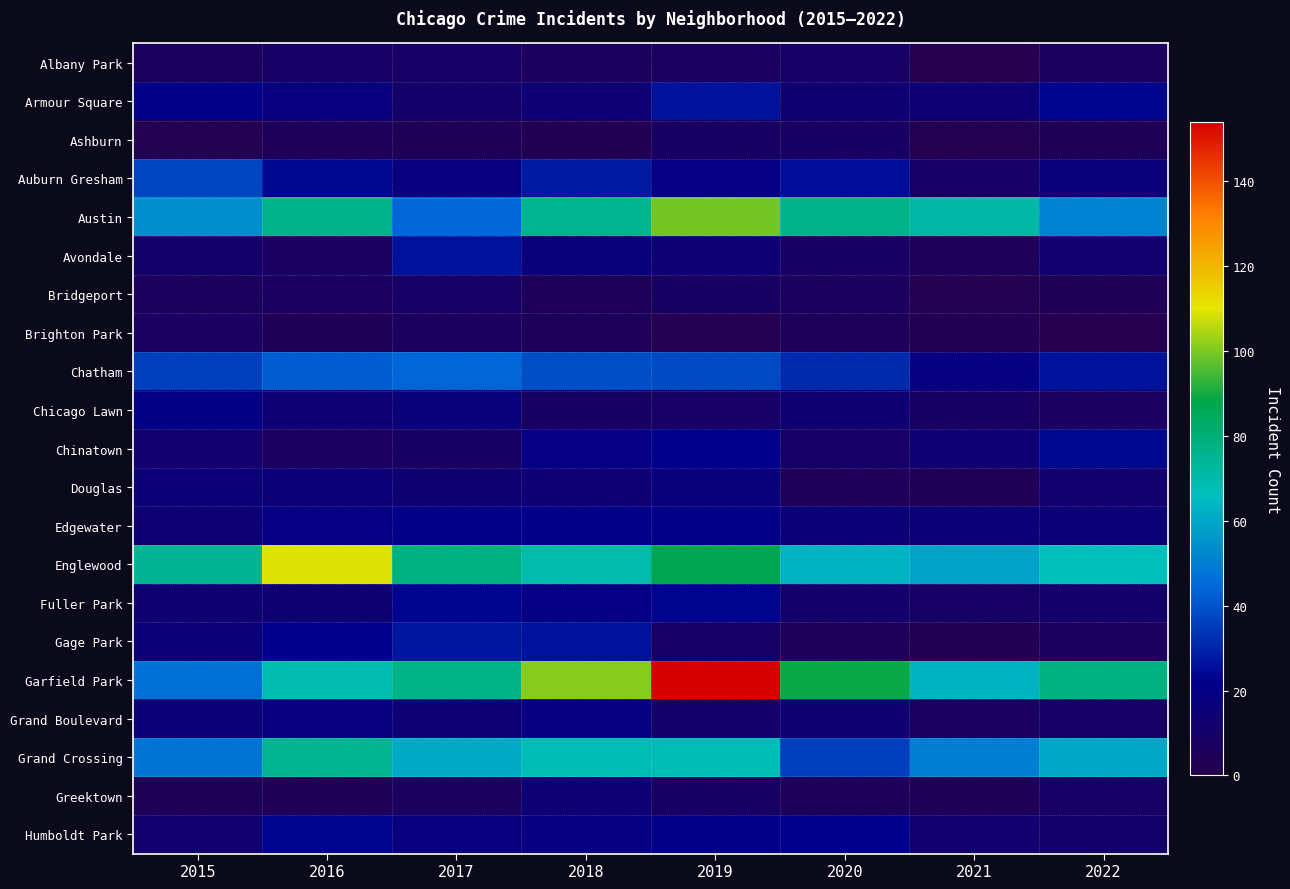

List the series in order of their peak value, highest first.

Garfield Park, Englewood, Austin, Grand Crossing, Chatham, Auburn Gresham, Gage Park, Armour Square, Avondale, Chinatown, Fuller Park, Humboldt Park, Edgewater, Chicago Lawn, Grand Boulevard, Douglas, Greektown, Albany Park, Bridgeport, Ashburn, Brighton Park